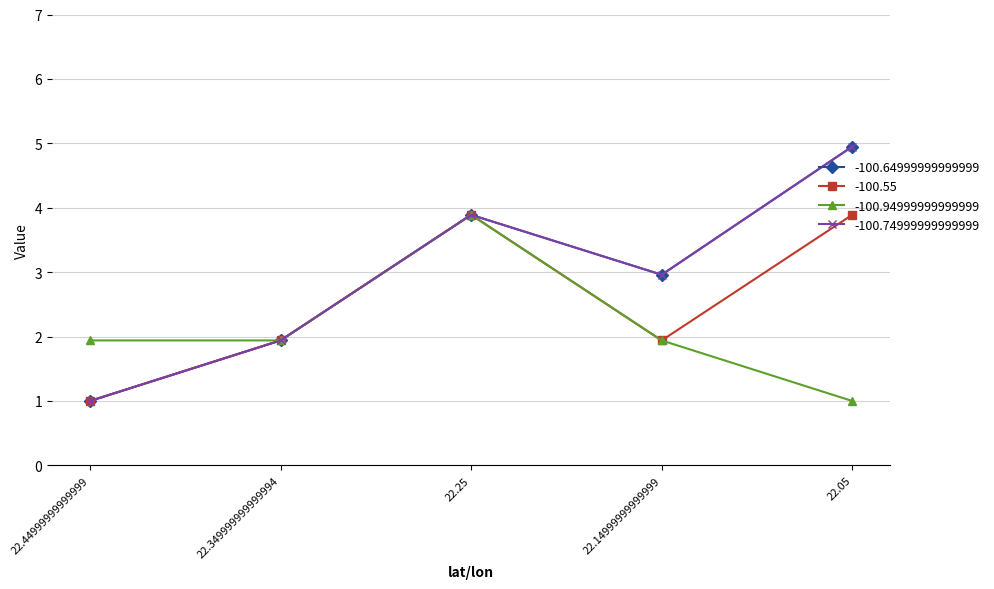

The value of -100.55 at 22.25 is 3.9. True or false?

True